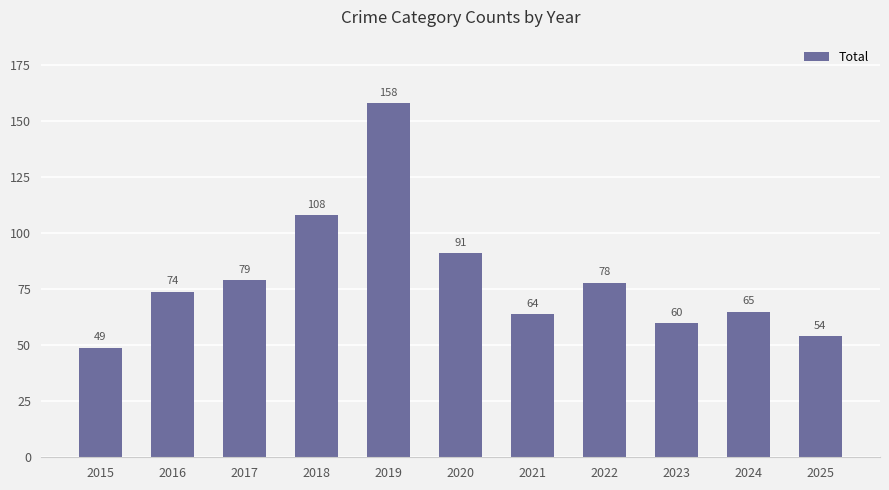

How many categories are shown in the chart?

11